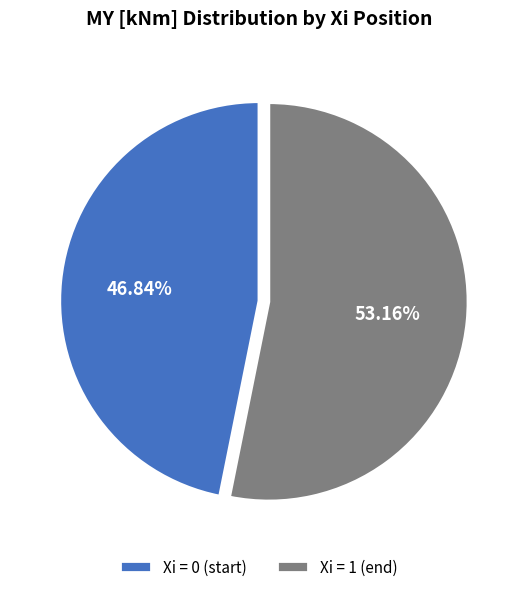

What is the ratio of the value at Xi = 1 (end) to the value at Xi = 0 (start)?

1.1